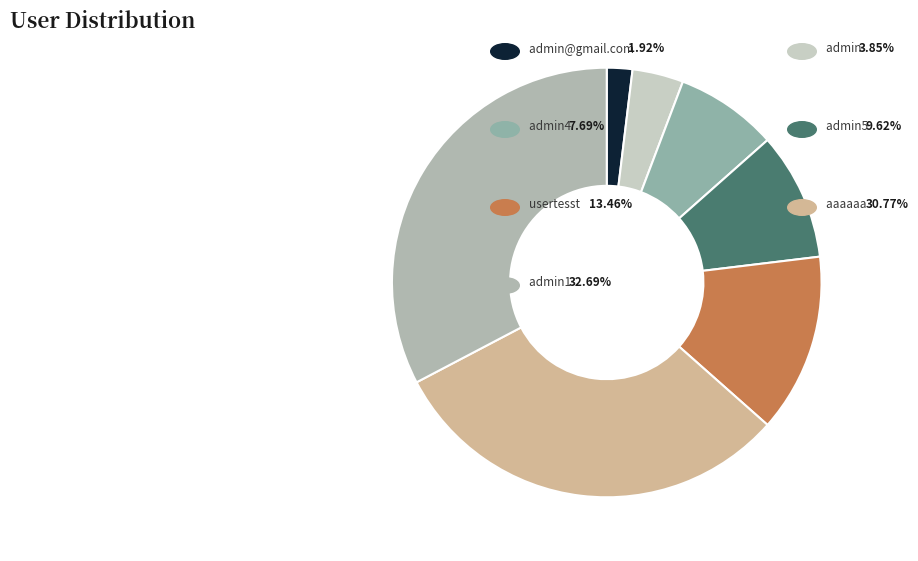

Count the number of slices in the pie.

7